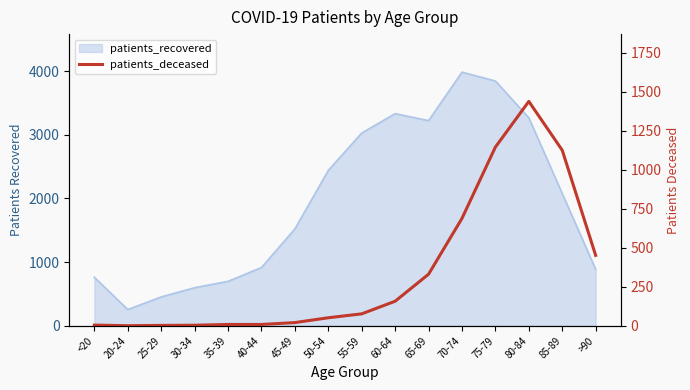

What is the label of the 1st point from the right?

>90